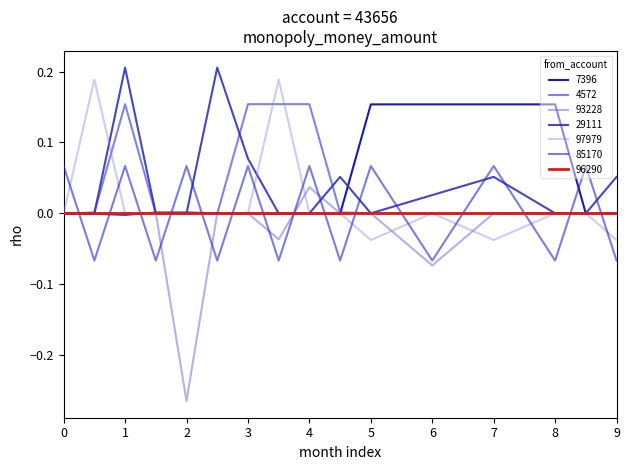

How many lines are shown in the chart?

7